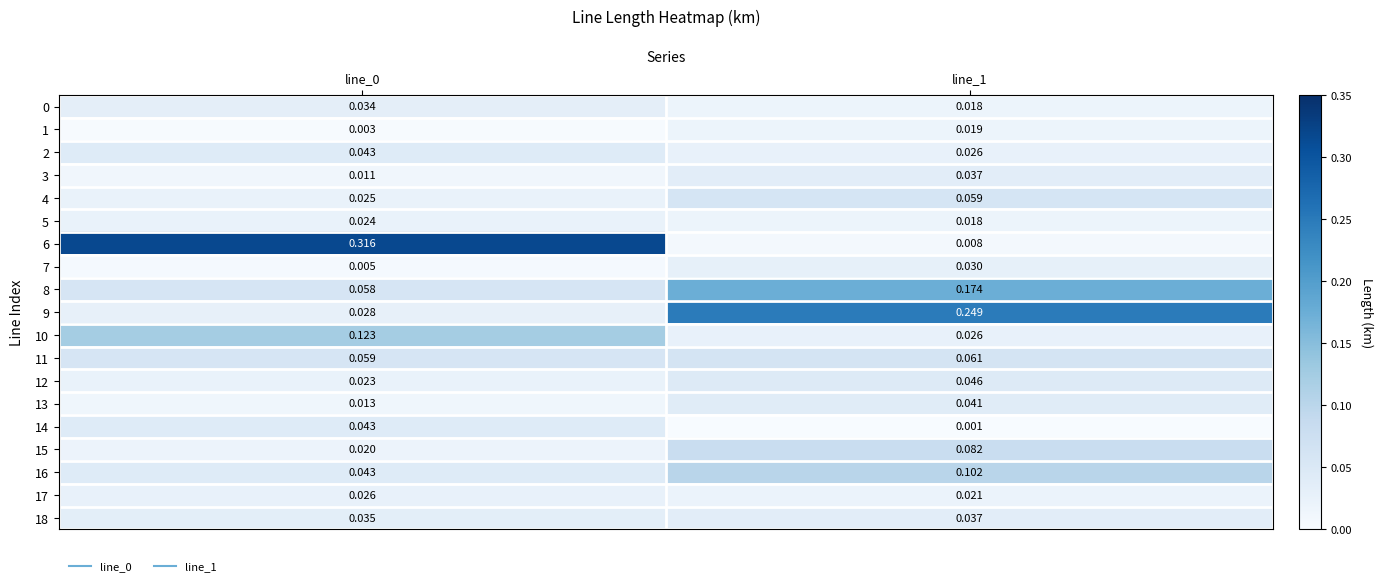

Is the value of 7 at line_1 greater than the value of 5 at line_1?

Yes